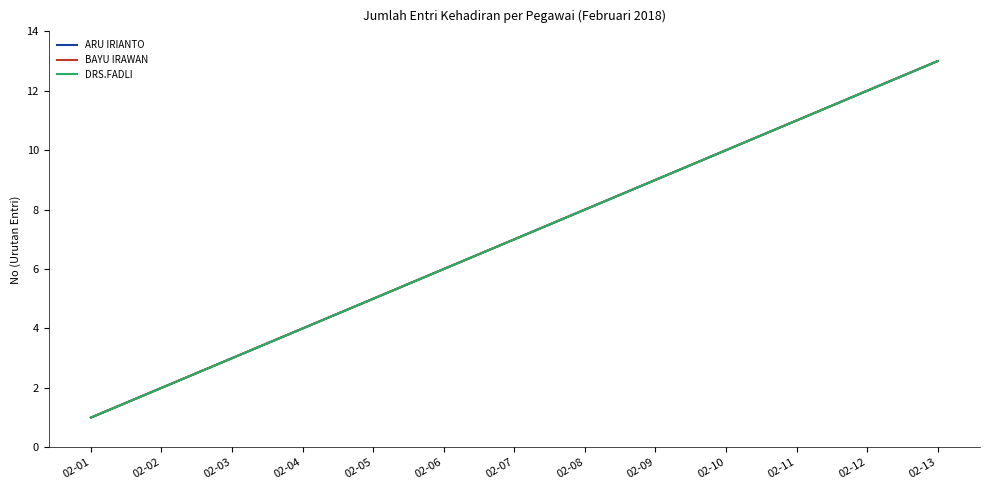

At 02-12, list the series in order from largest to smallest.

ARU IRIANTO, BAYU IRAWAN, DRS.FADLI